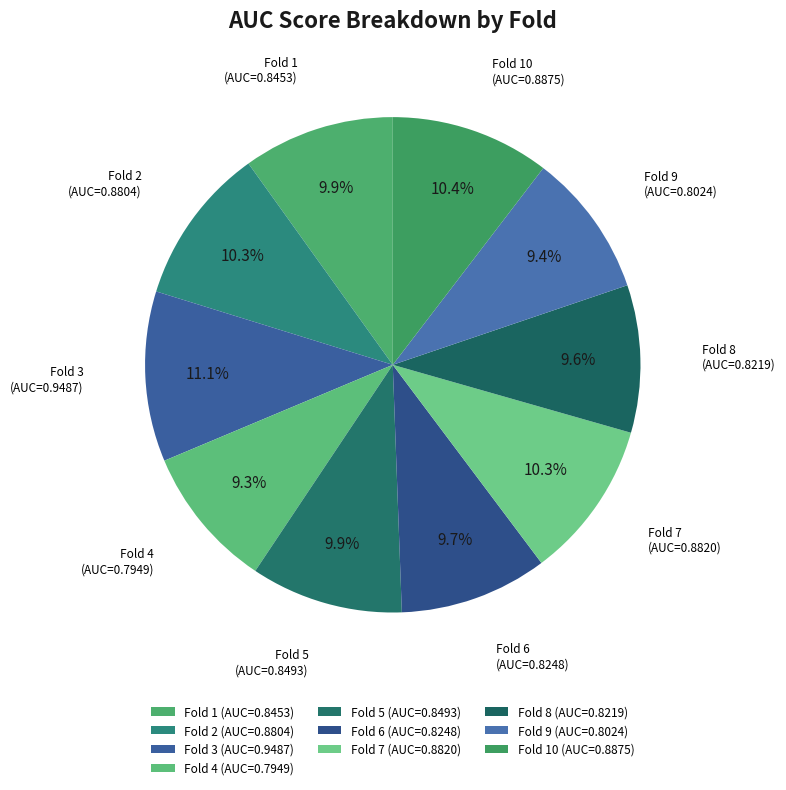

Count the number of slices in the pie.

10